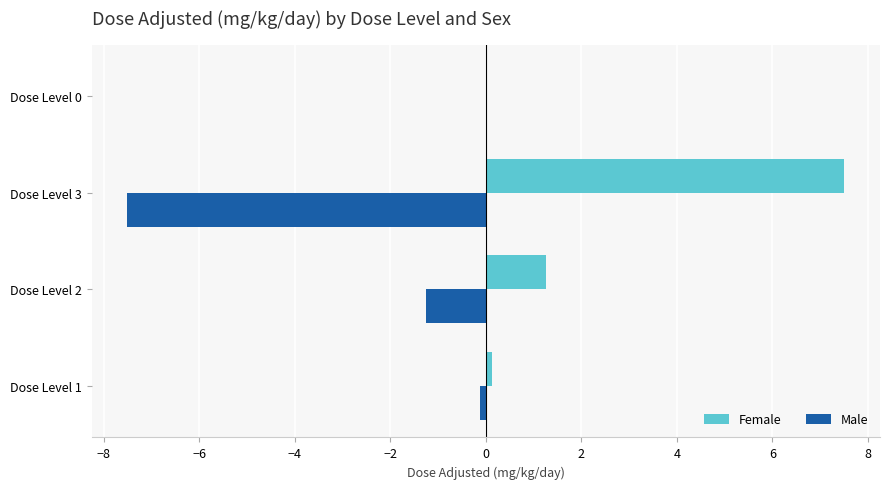

What is the greatest value displayed?

7.5